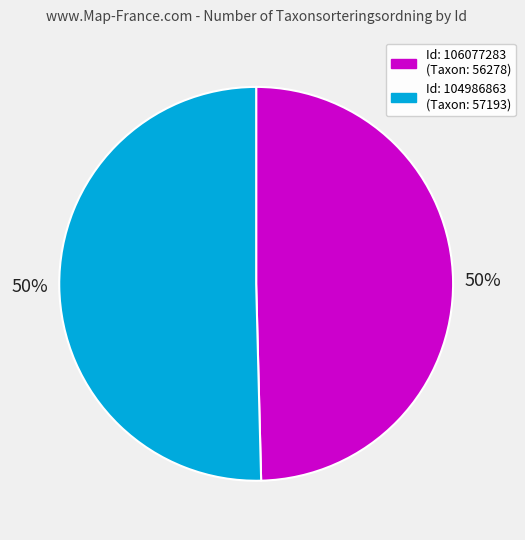

How many slices are in this pie chart?

2